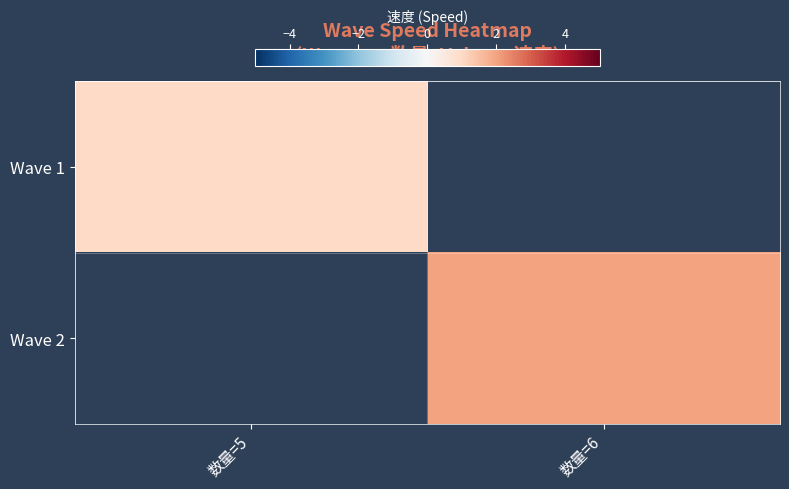

Which has a higher value, 数量=5 or 数量=6?

数量=6